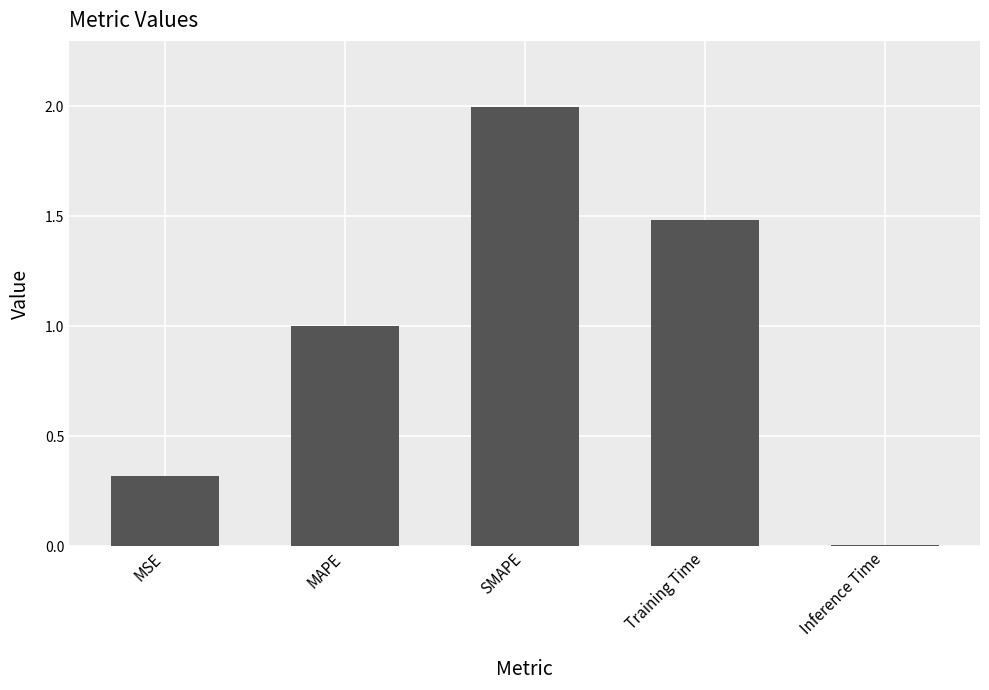

How many distinct data groups are displayed?

1